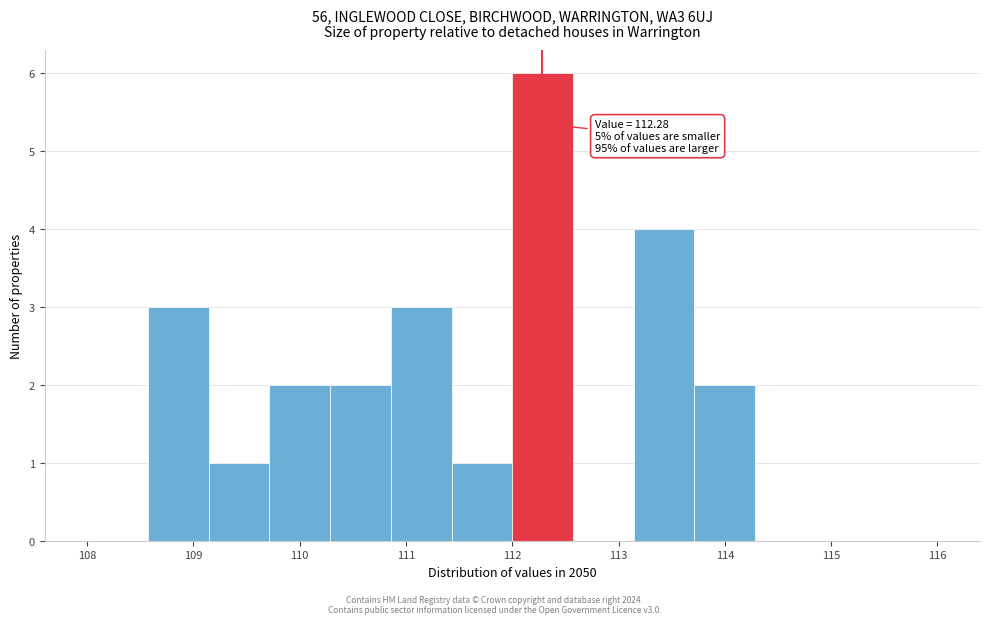

Over which range of the x-axis is the bar tallest?

112.0 to 112.6